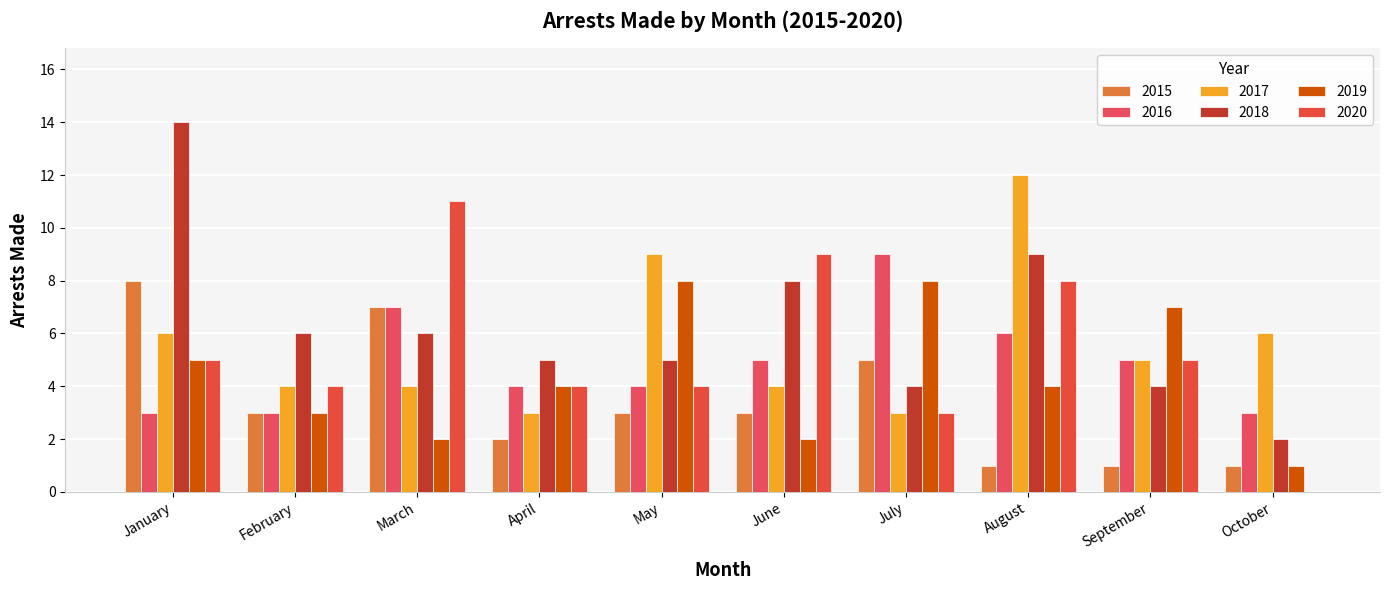

What is the maximum value shown in the chart?

14